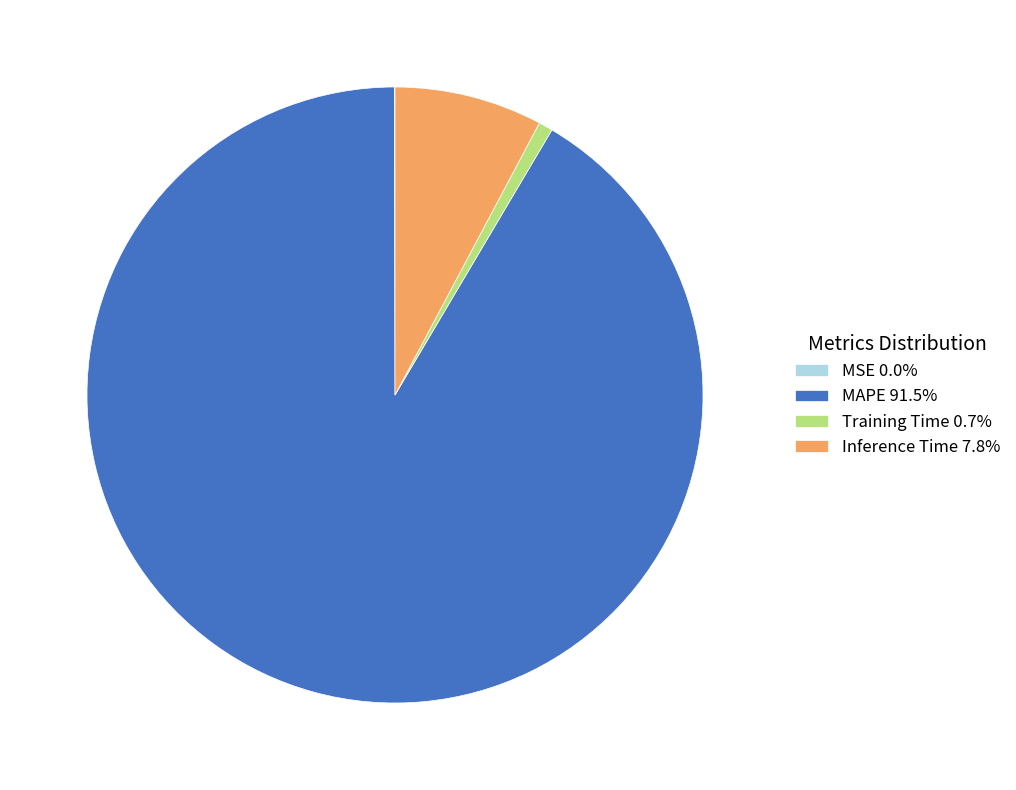

Which slice represents more than half of the pie?

MAPE